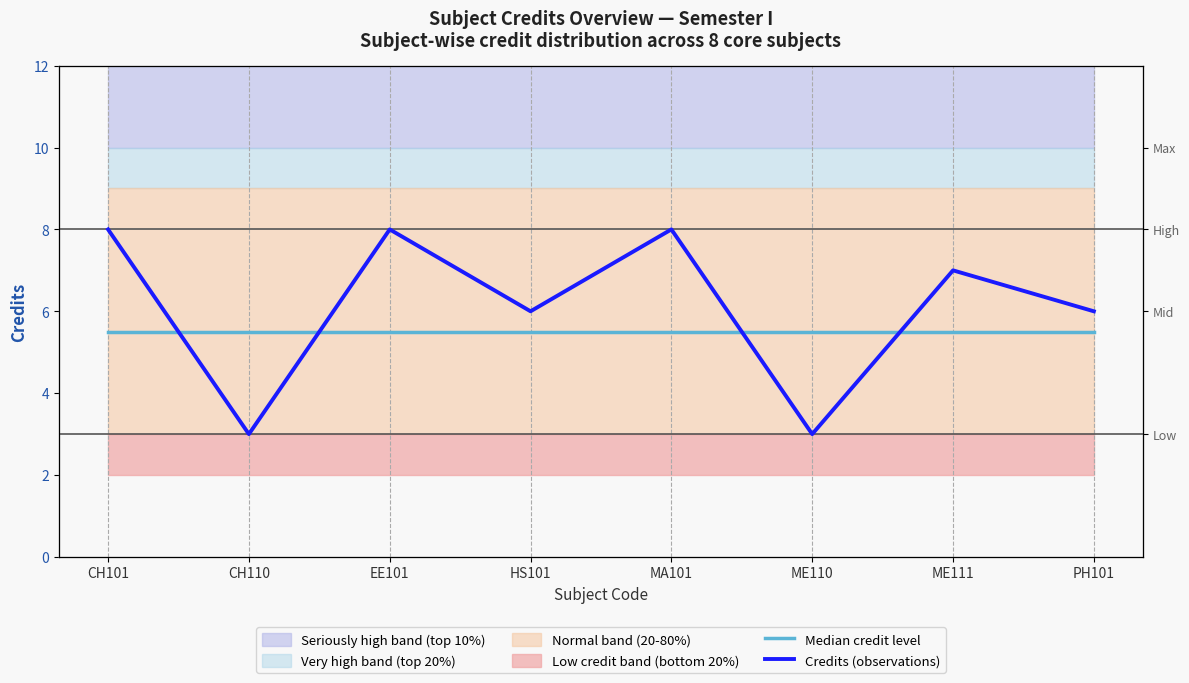

Where is the first local maximum for Credits (observations)?

EE101